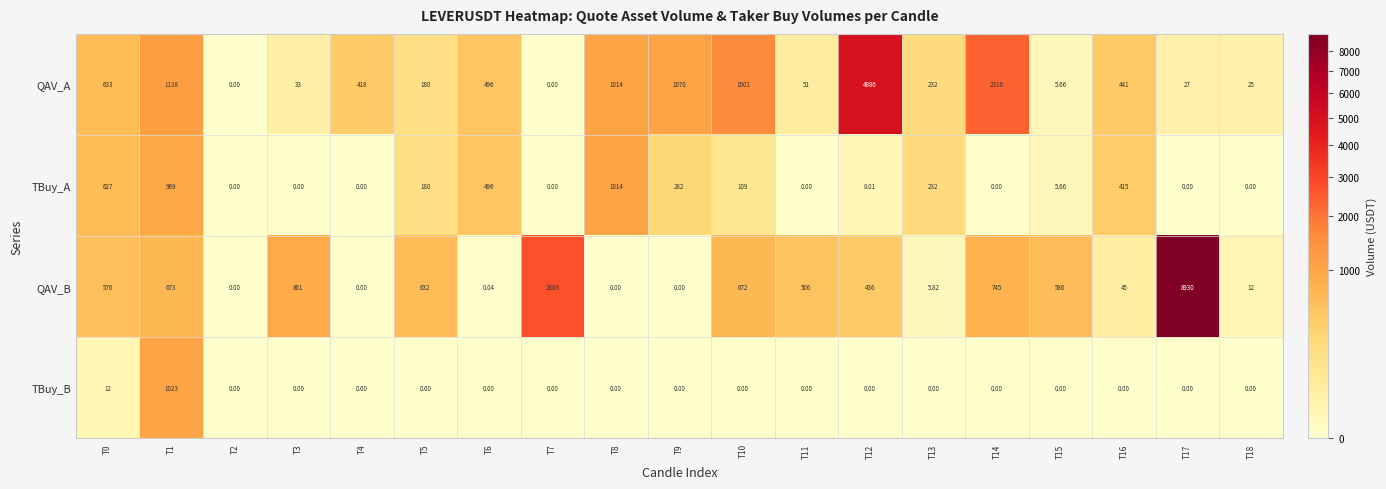

Which series has the widest spread of values?

QAV_B